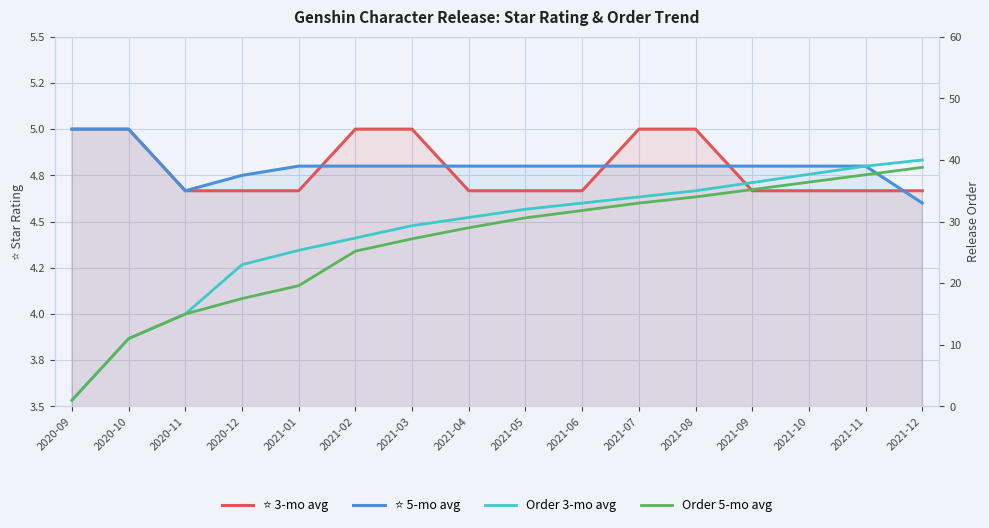

Rank the categories by ⭐ 3-mo avg value from lowest to highest.

2020-11, 2020-12, 2021-01, 2021-04, 2021-05, 2021-06, 2021-09, 2021-10, 2021-11, 2021-12, 2020-09, 2020-10, 2021-02, 2021-03, 2021-07, 2021-08